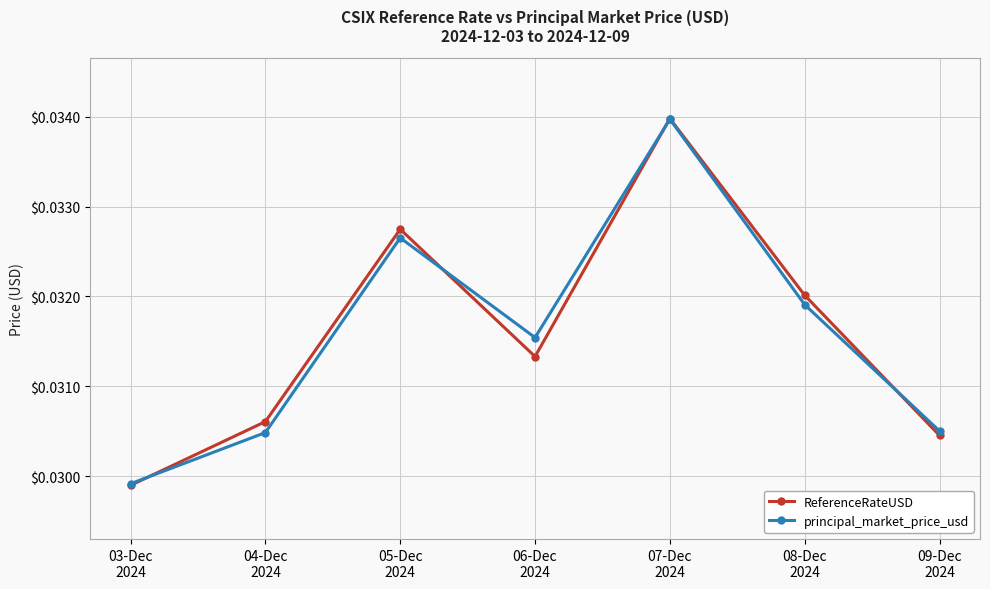

What are all the series names shown in the legend?

ReferenceRateUSD, principal_market_price_usd